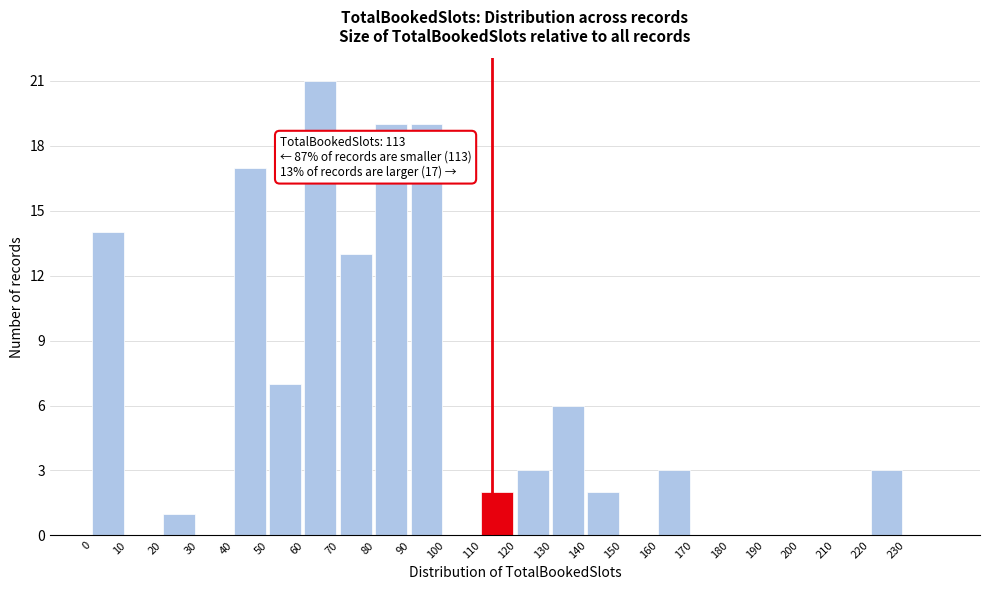

Which range on the x-axis has the tallest bar?

60 to 70